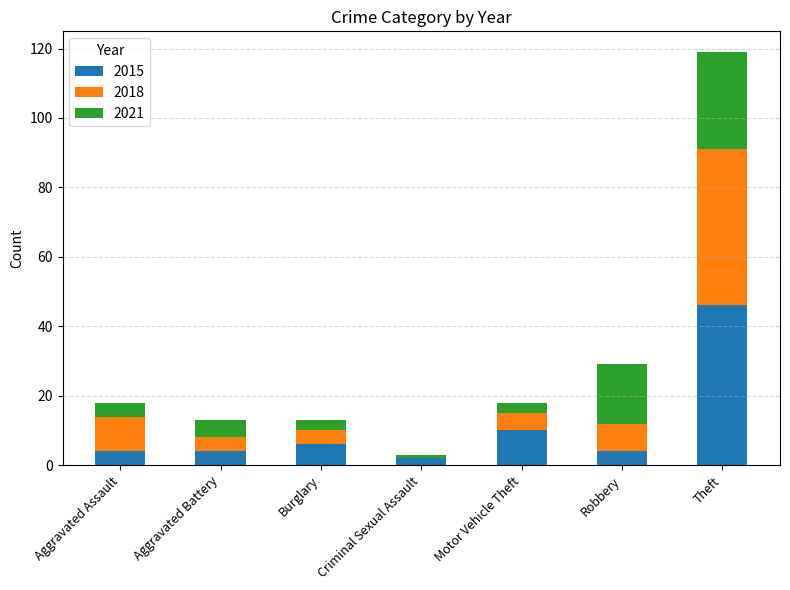

Reading right to left, transcribe the values for 2015.

Theft=46	Robbery=4	Motor Vehicle Theft=10	Criminal Sexual Assault=2	Burglary=6	Aggravated Battery=4	Aggravated Assault=4